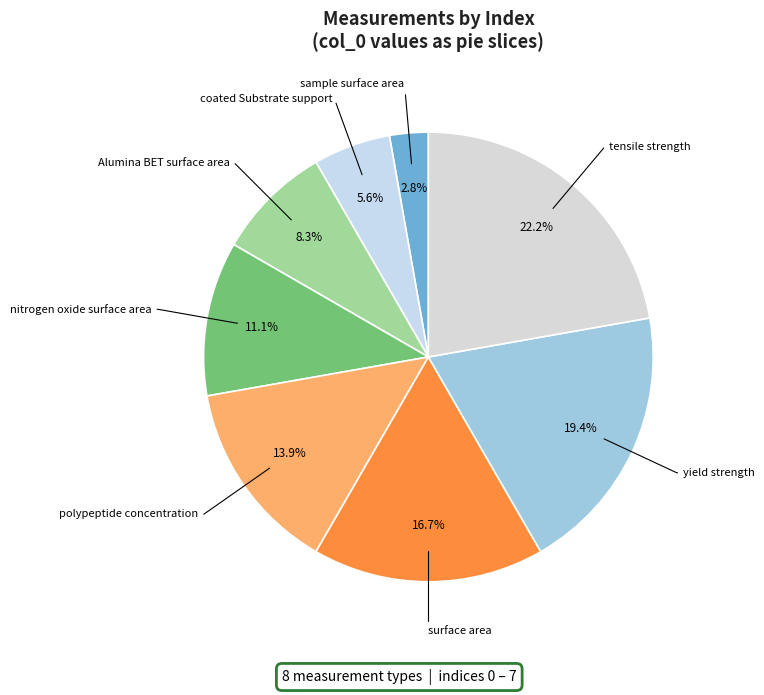

Which slice is the largest?

tensile strength